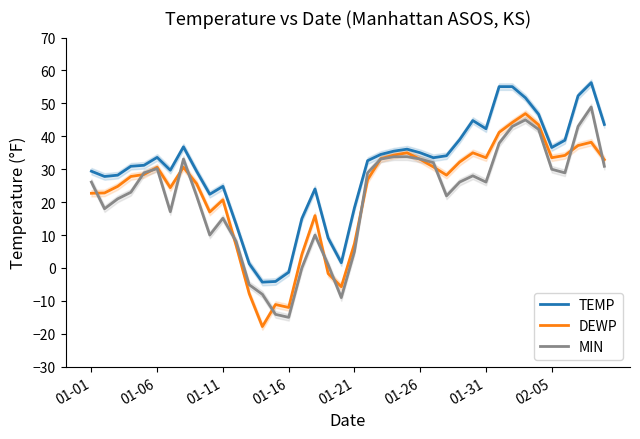

At which category does the chart reach its peak across all series?

38